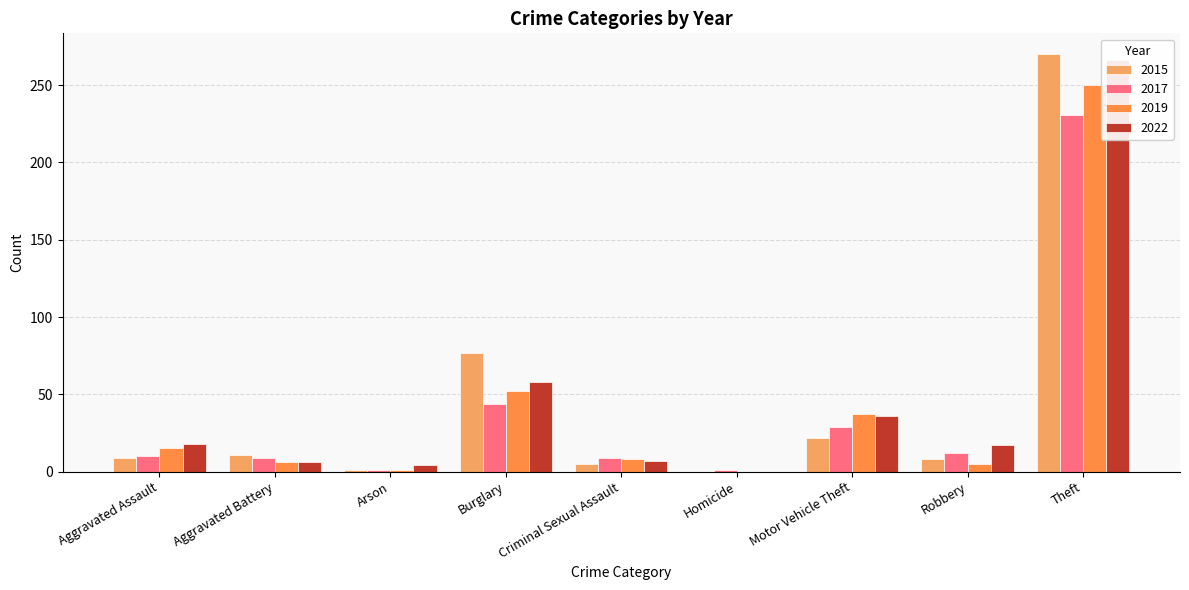

What is the value of the 2017 bar at the 2nd from the left?

9